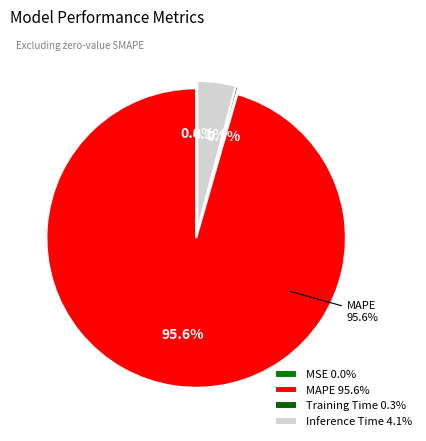

To the nearest percent, what is the combined percentage of MAPE and Inference Time?

100%